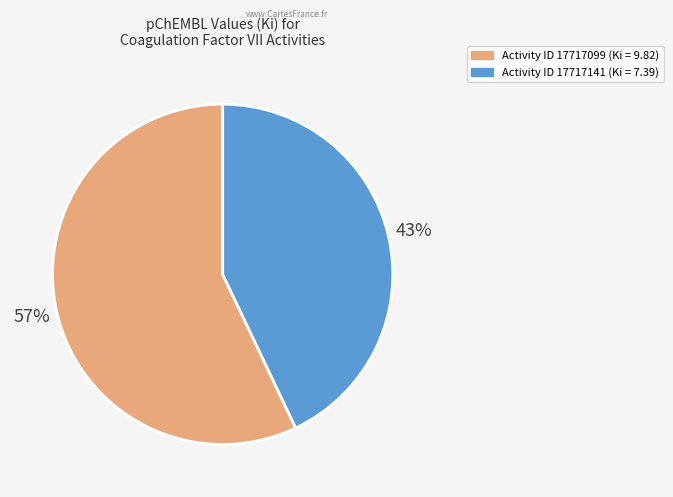

How many slices are in this pie chart?

2